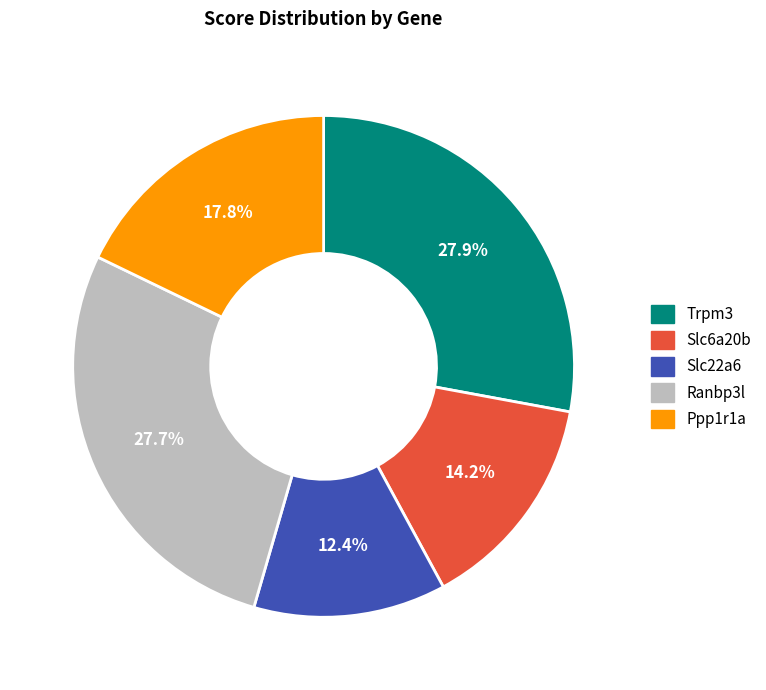

What is the total percentage of Slc22a6 and Trpm3?

40.3%